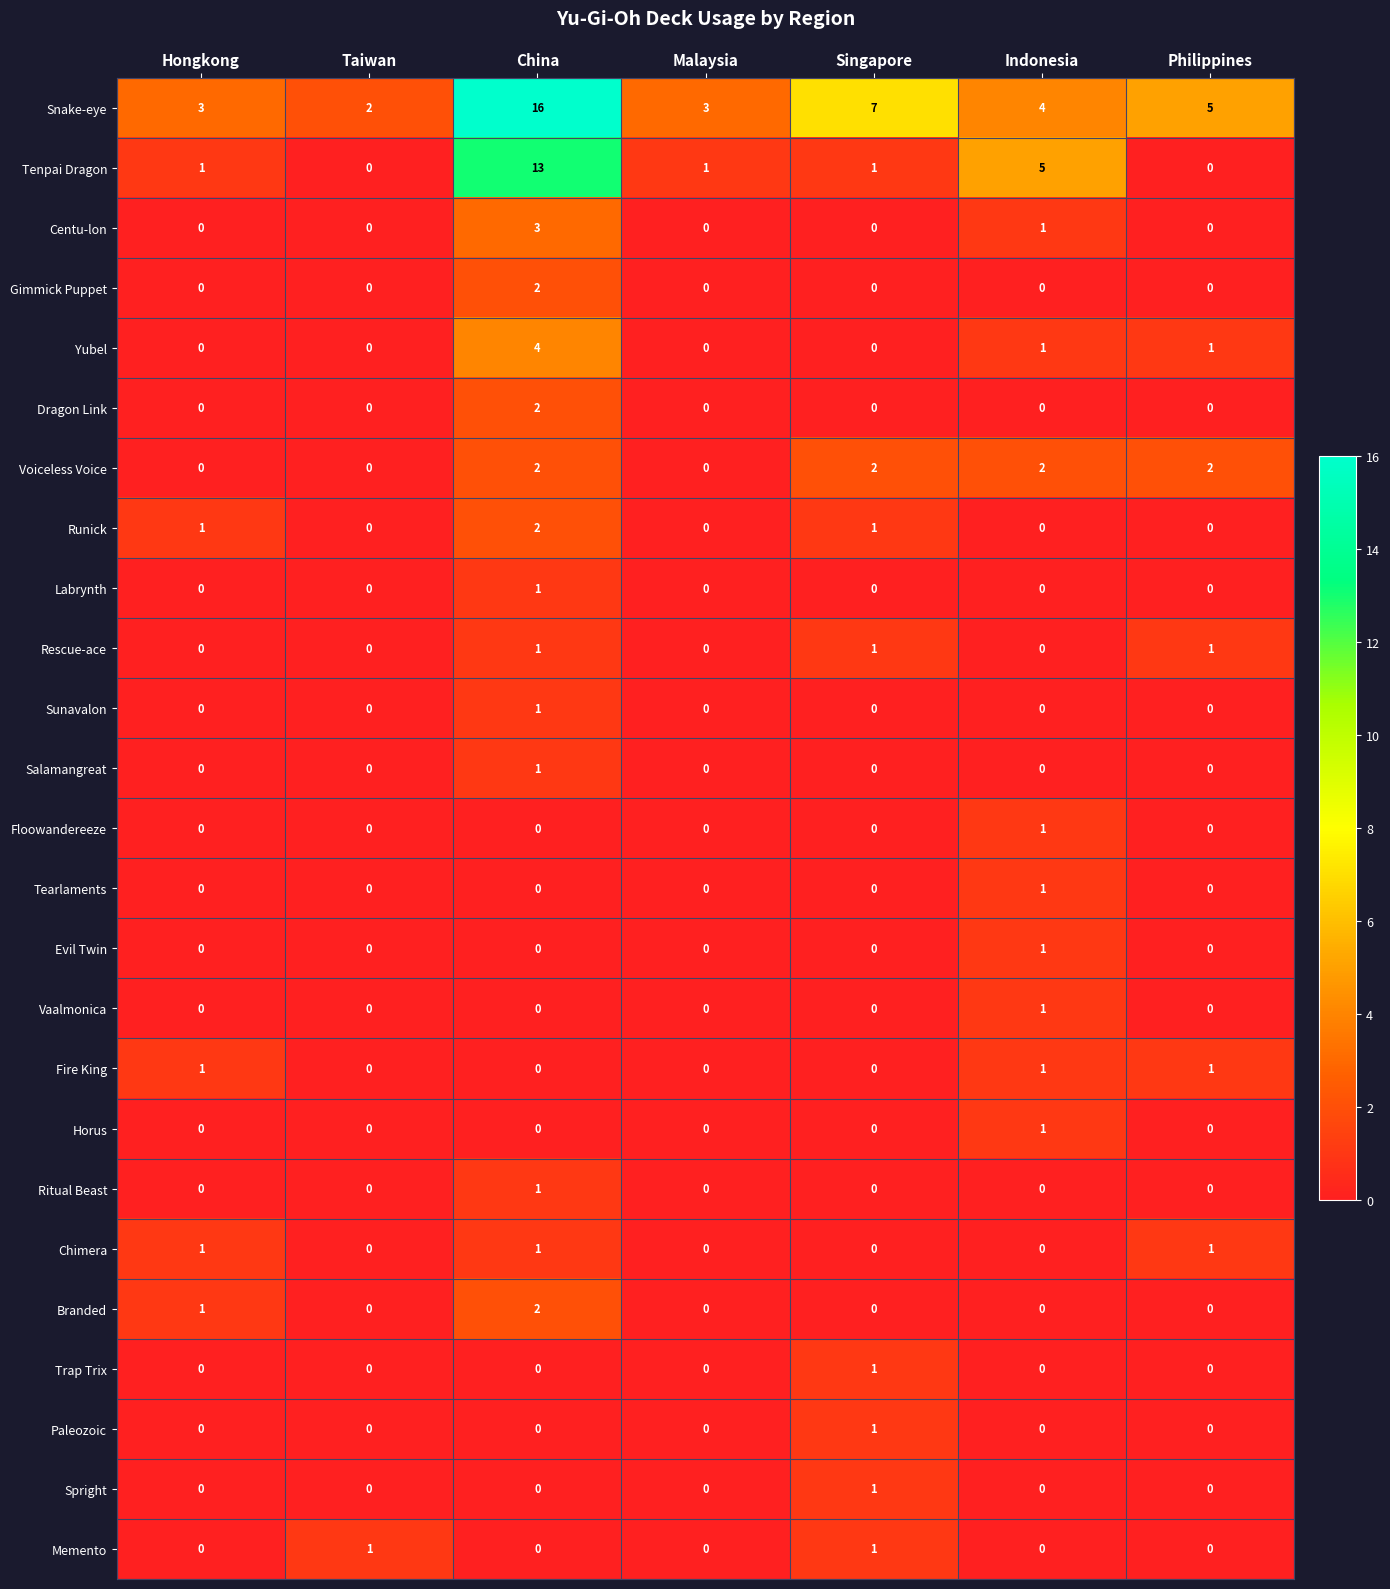

What is the difference between the Snake-eye values at Indonesia and China?

12